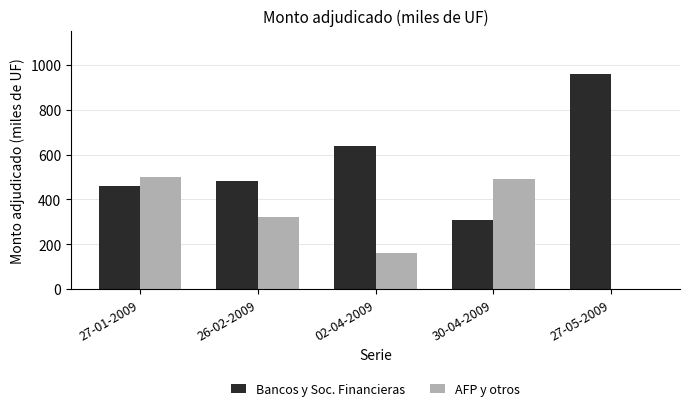

How many series are shown in this chart?

2